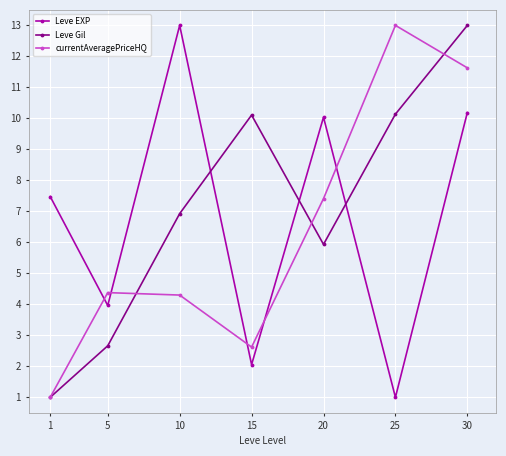

Rank the categories by Leve EXP value from lowest to highest.

25, 15, 5, 1, 20, 30, 10